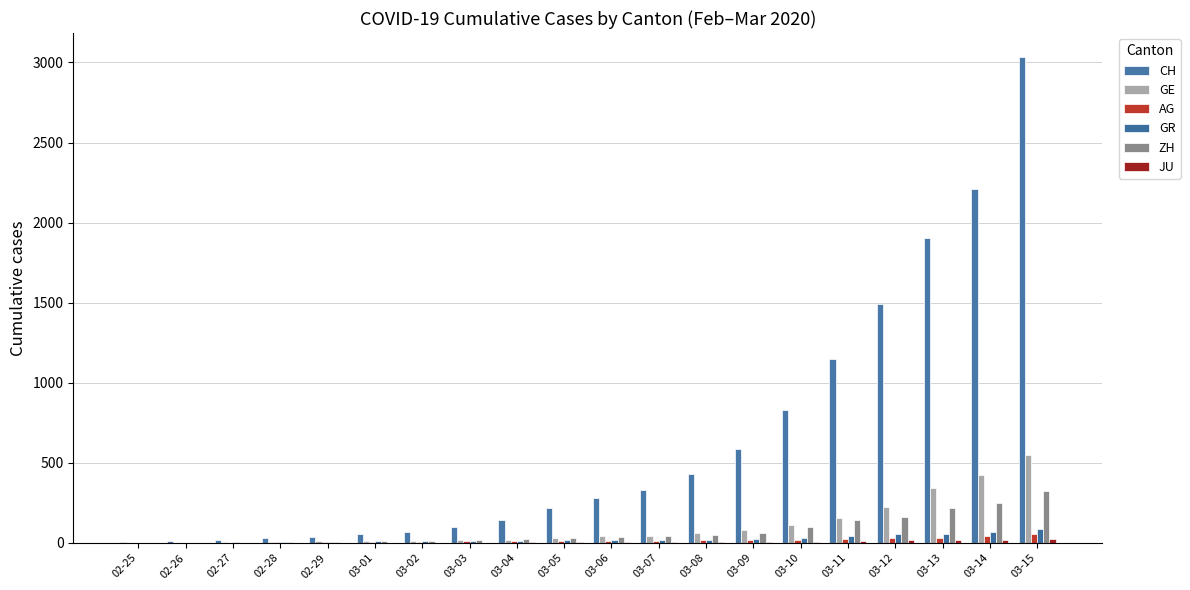

Reading right to left, list all the values displayed in this chart.

CH: 03-15=3032	03-14=2211	03-13=1905	03-12=1490	03-11=1146	03-10=831	03-09=587	03-08=432	03-07=332	03-06=283	03-05=220	03-04=145	03-03=99	03-02=70	03-01=55	02-29=38	02-28=31	02-27=19	02-26=9	02-25=5
GE: 03-15=549	03-14=425	03-13=343	03-12=224	03-11=153	03-10=112	03-09=79	03-08=59	03-07=44	03-06=42	03-05=29	03-04=20	03-03=15	03-02=13	03-01=10	02-29=9	02-28=8	02-27=4	02-26=1	02-25=0
AG: 03-15=56	03-14=43	03-13=33	03-12=30	03-11=27	03-10=20	03-09=18	03-08=15	03-07=14	03-06=14	03-05=12	03-04=11	03-03=10	03-02=7	03-01=7	02-29=4	02-28=3	02-27=1	02-26=1	02-25=1
GR: 03-15=84	03-14=71	03-13=56	03-12=53	03-11=43	03-10=31	03-09=22	03-08=18	03-07=18	03-06=17	03-05=16	03-04=14	03-03=12	03-02=9	03-01=9	02-29=6	02-28=6	02-27=6	02-26=2	02-25=2
ZH: 03-15=326	03-14=250	03-13=218	03-12=163	03-11=140	03-10=101	03-09=62	03-08=49	03-07=40	03-06=34	03-05=29	03-04=23	03-03=15	03-02=13	03-01=10	02-29=7	02-28=6	02-27=2	02-26=2	02-25=0
JU: 03-15=25	03-14=19	03-13=18	03-12=17	03-11=12	03-10=7	03-09=7	03-08=7	03-07=5	03-06=5	03-05=4	03-04=4	03-03=2	03-02=2	03-01=1	02-29=1	02-28=1	02-27=1	02-26=1	02-25=0